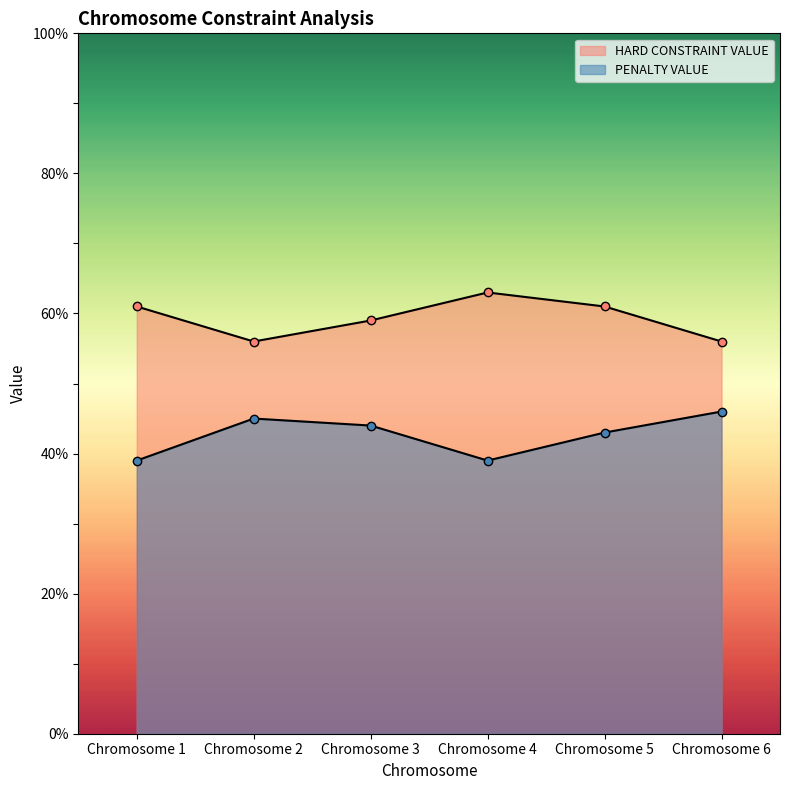

What is the total value across all series at Chromosome 4?

102